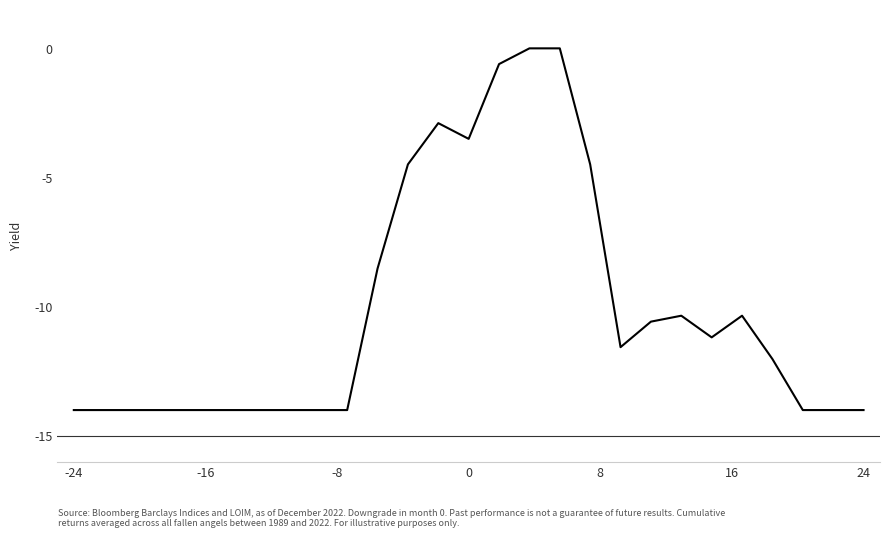

What is the smallest value displayed?

-14.0